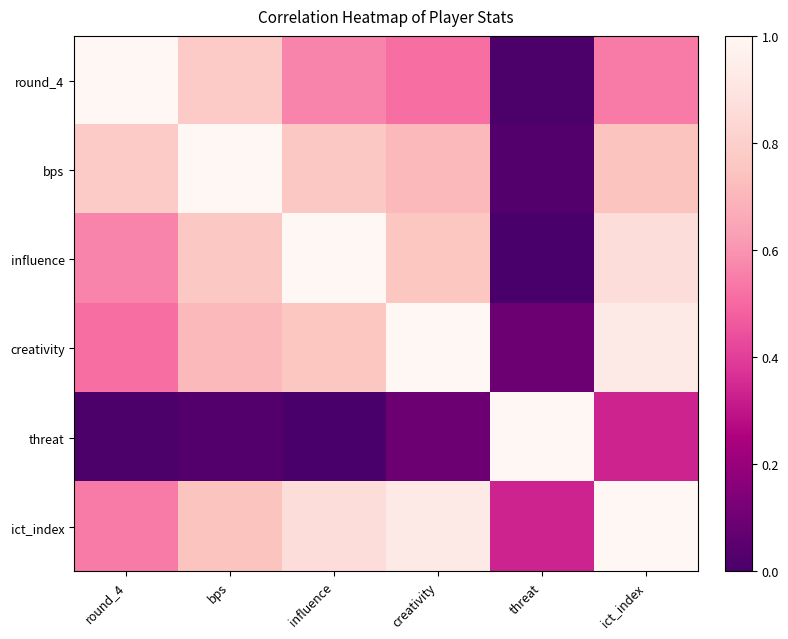

Which category has the highest value across all series?

round_4